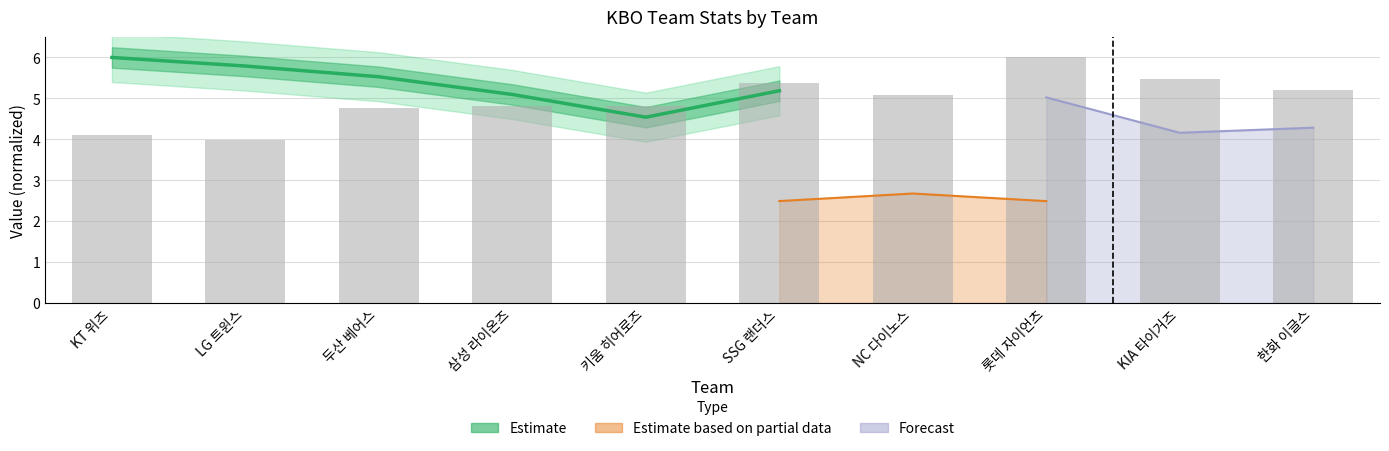

What is the greatest value displayed?

6.0